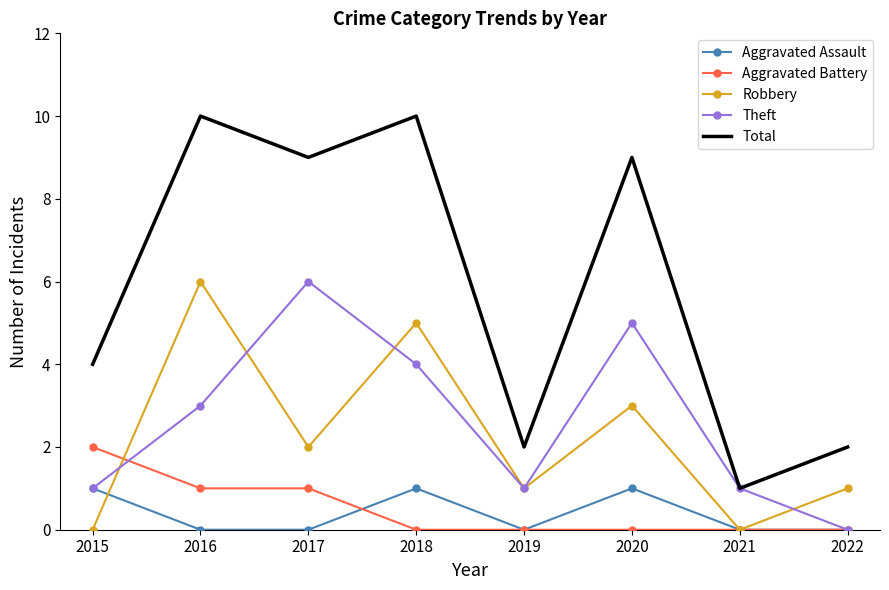

True or false: Total and Robbery intersect in this chart.

False